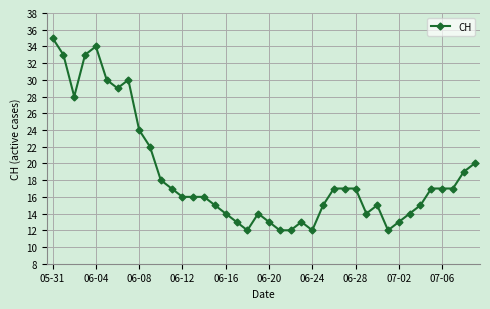

What is the smallest value displayed?

12